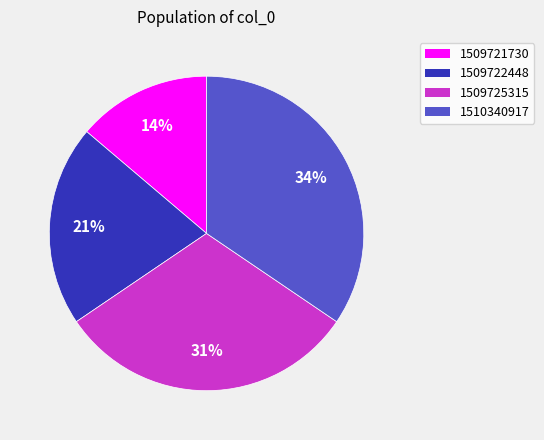

The 1510340917 slice represents 29% of the pie. True or false?

False